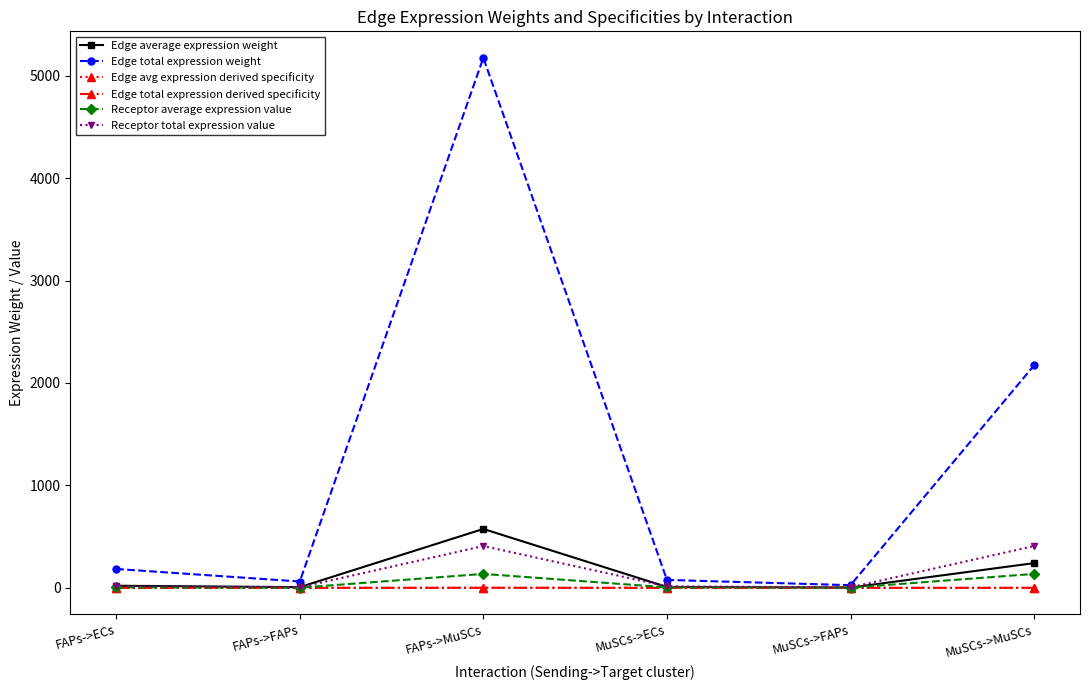

At which label is Edge total expression derived specificity closest to 0?

MuSCs->FAPs